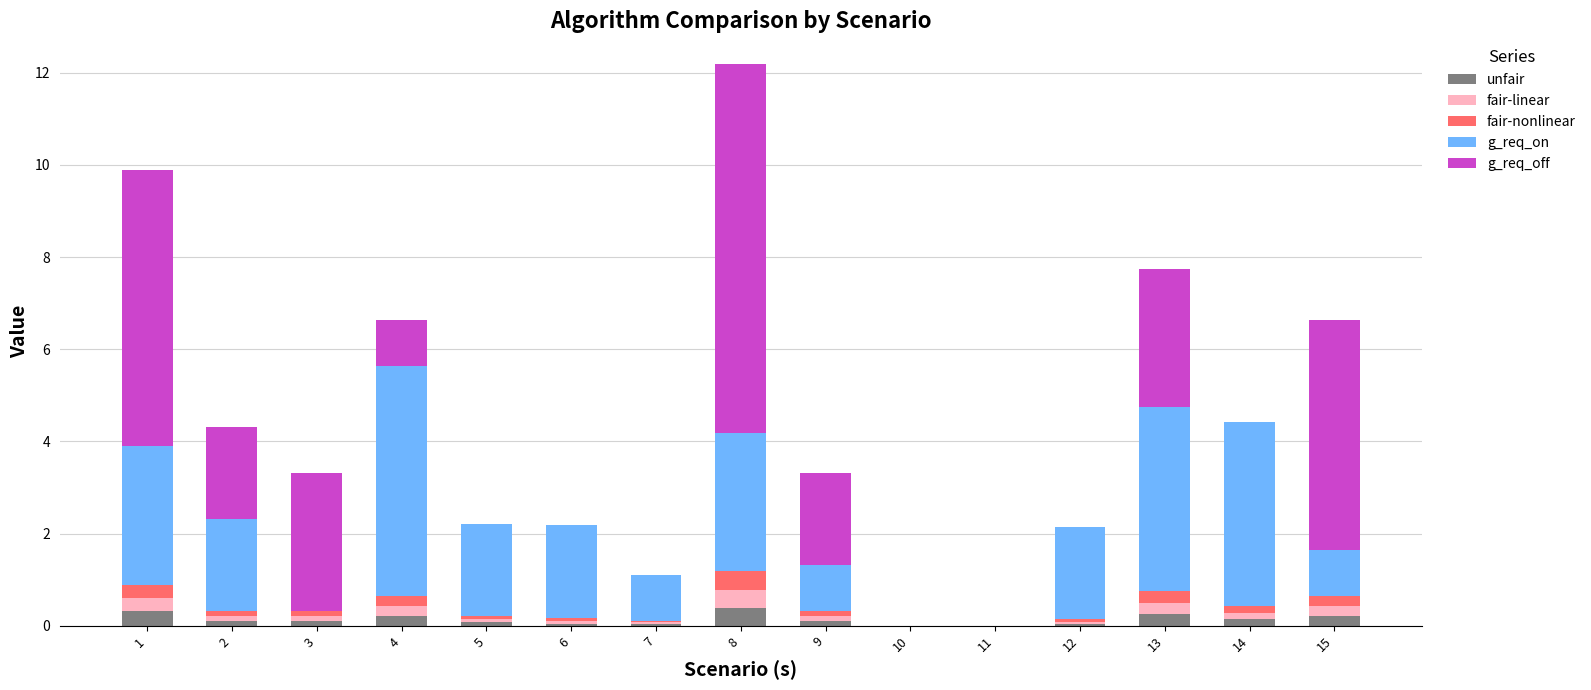

At which category is the sum across all series the highest?

8